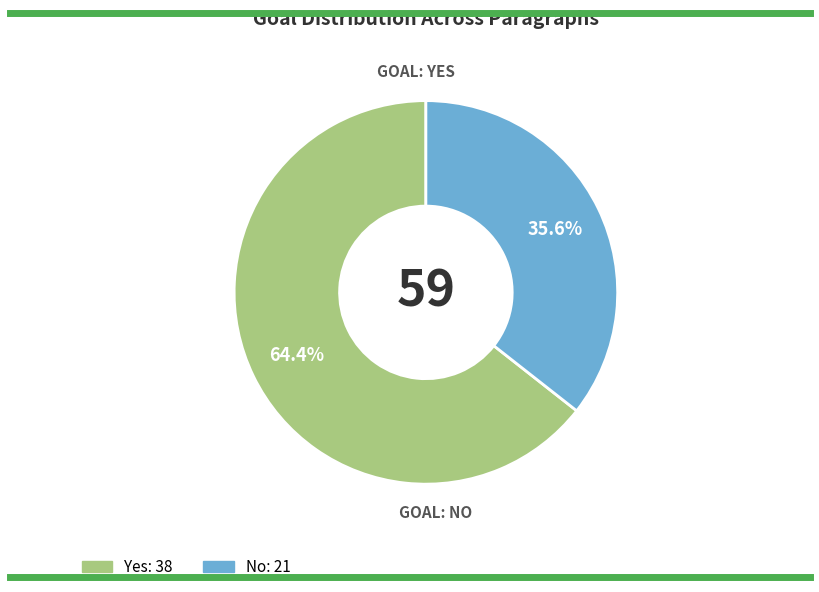

The No slice represents 25% of the pie. True or false?

False